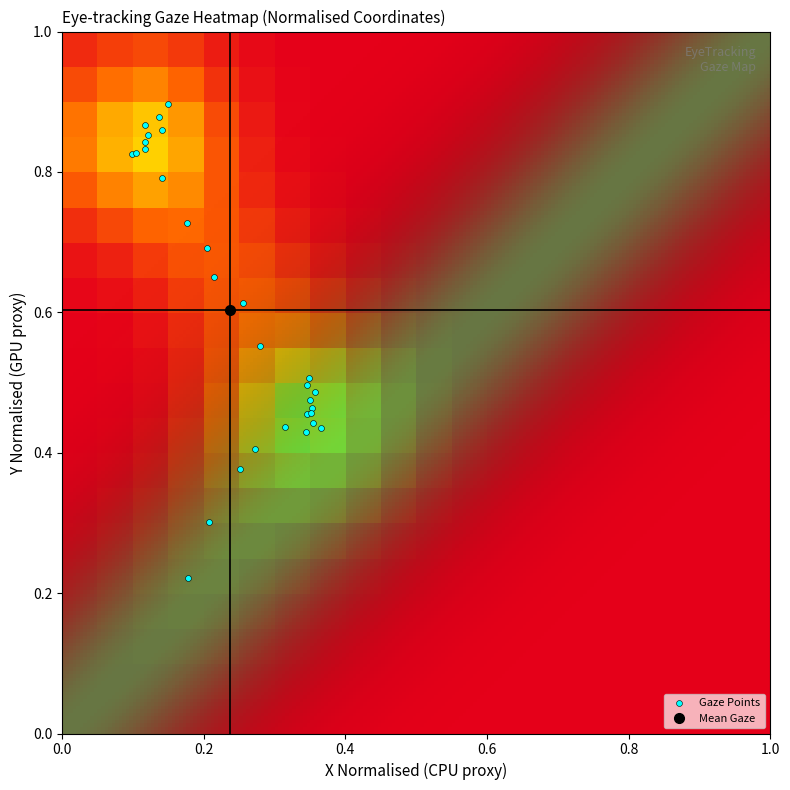

The value at 26 is 0.3. True or false?

False